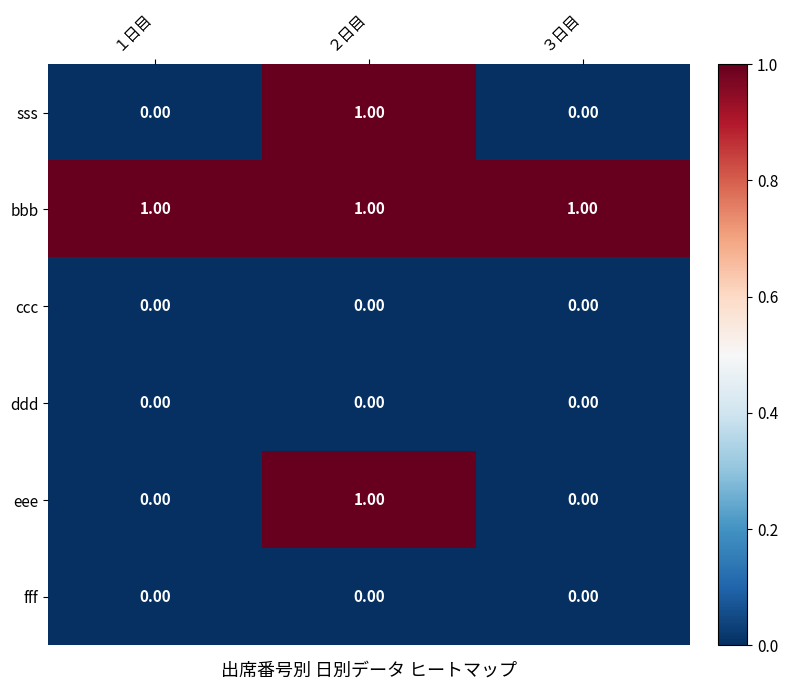

Which series has the largest total across all categories?

bbb